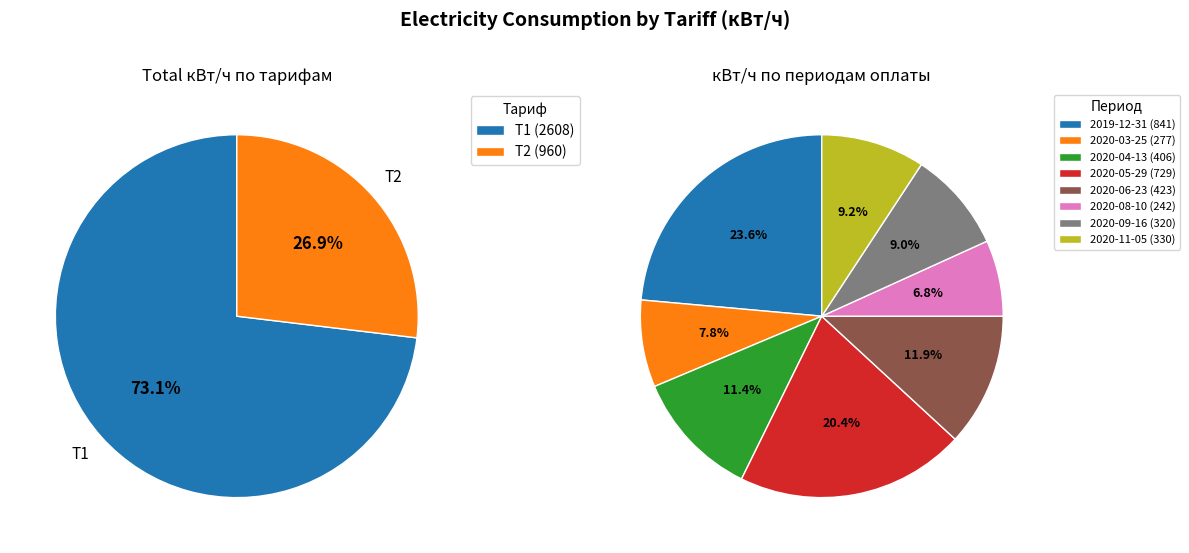

To the nearest percent, what is the average slice percentage?

12%